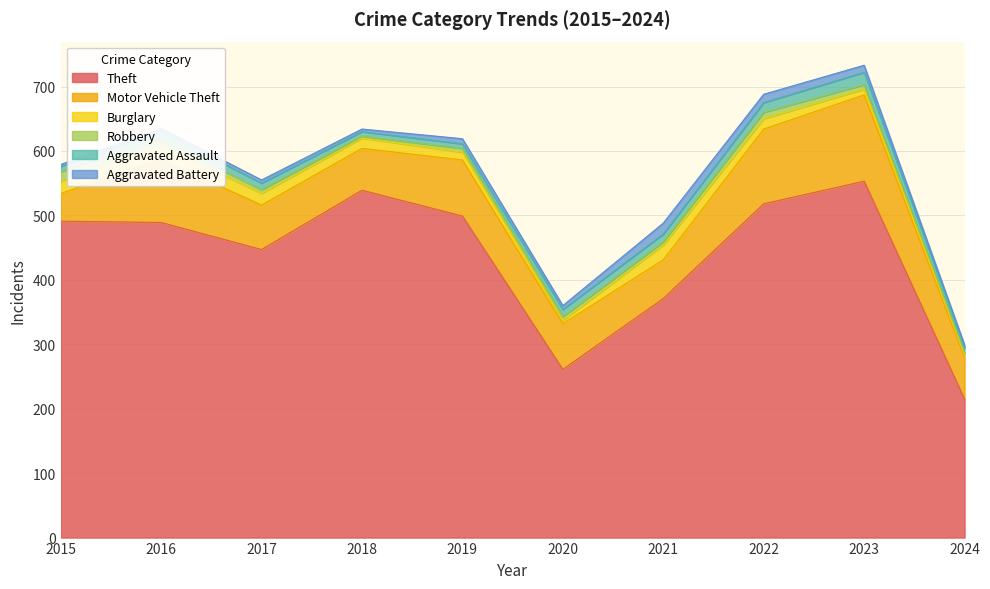

The value of Motor Vehicle Theft at 2019 is 87. True or false?

True